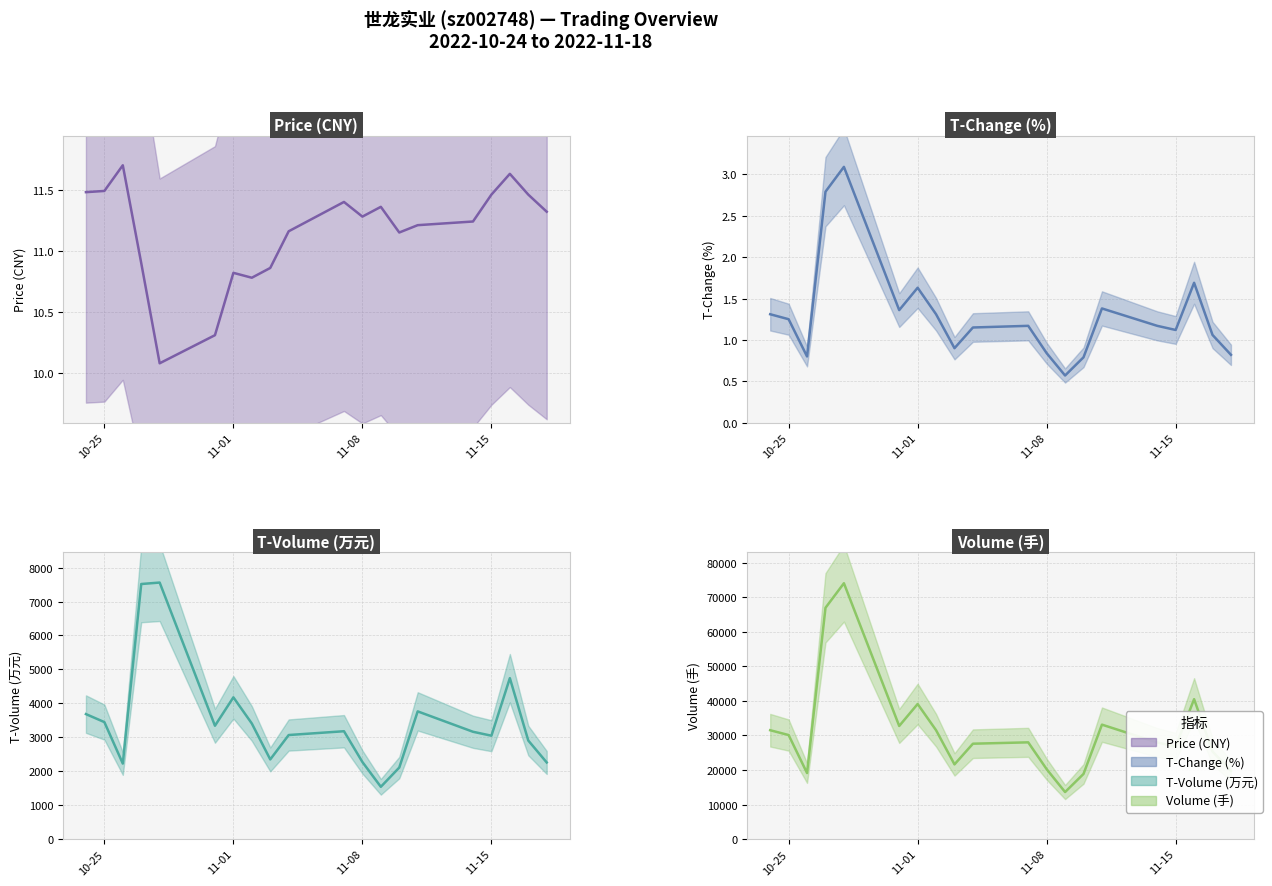

What is the greatest value displayed?

74081.0